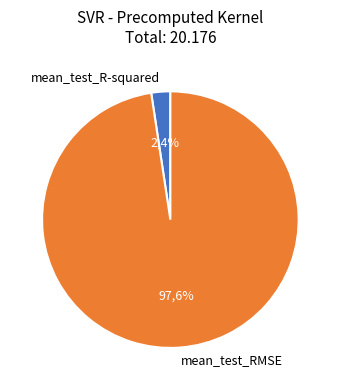

To the nearest percent, what is the average slice percentage?

50%